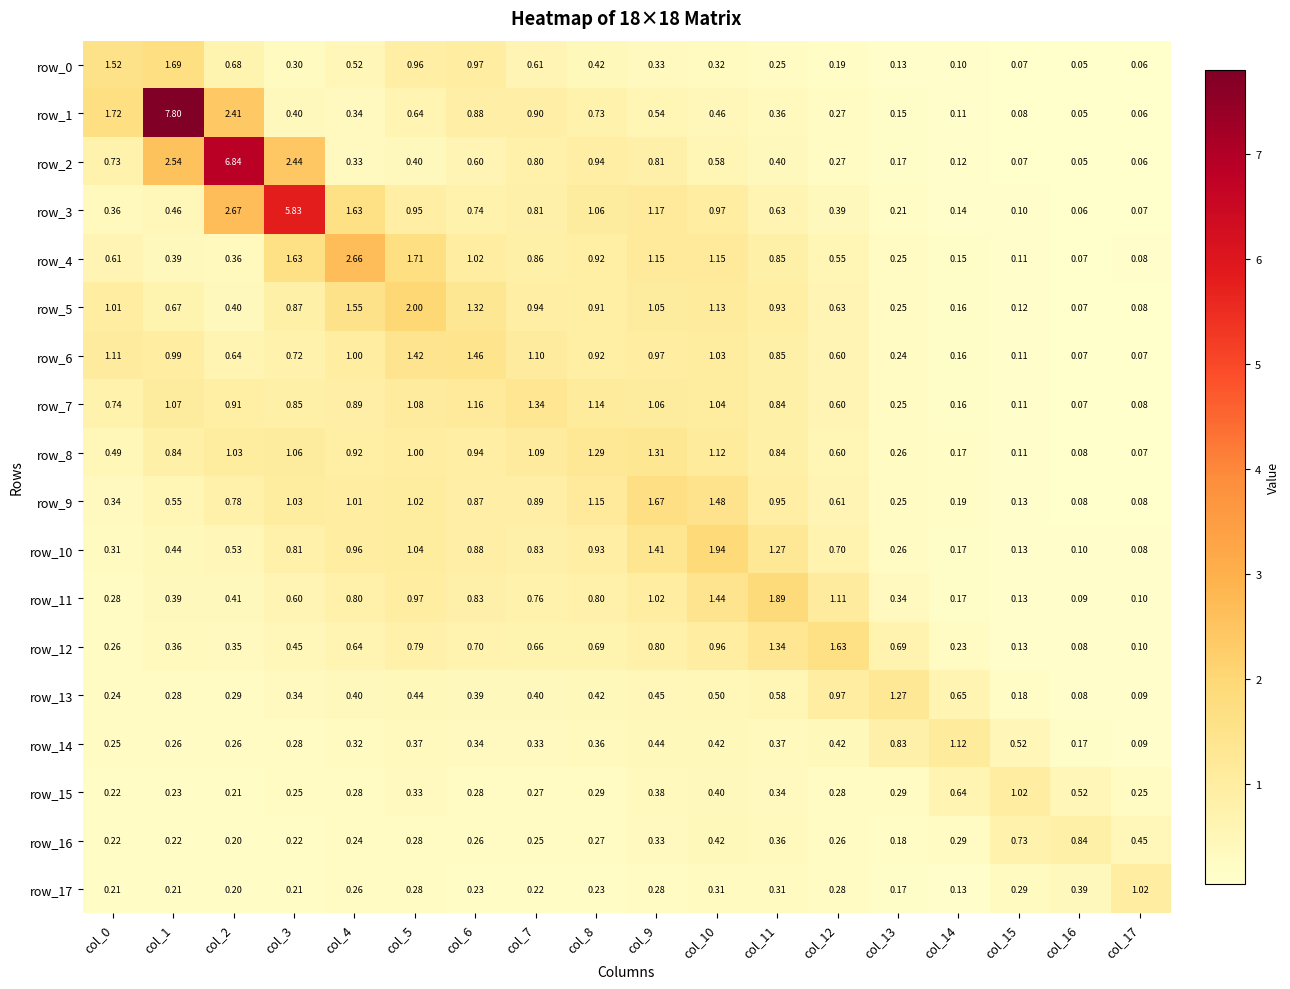

Is it true that row_1 equals 0.7 at col_8?

True